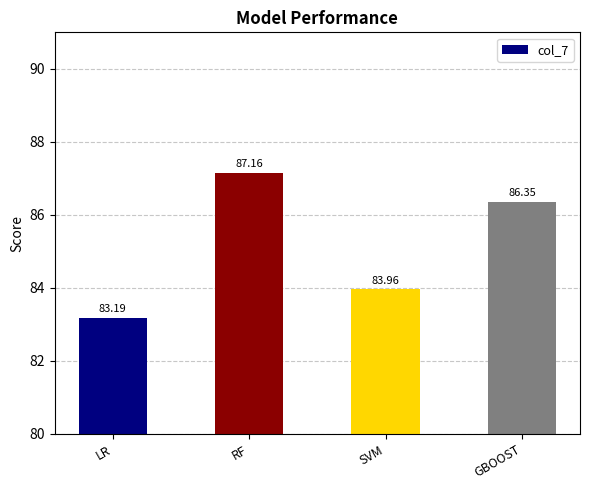

Rank the categories by value from lowest to highest.

LR, SVM, GBOOST, RF